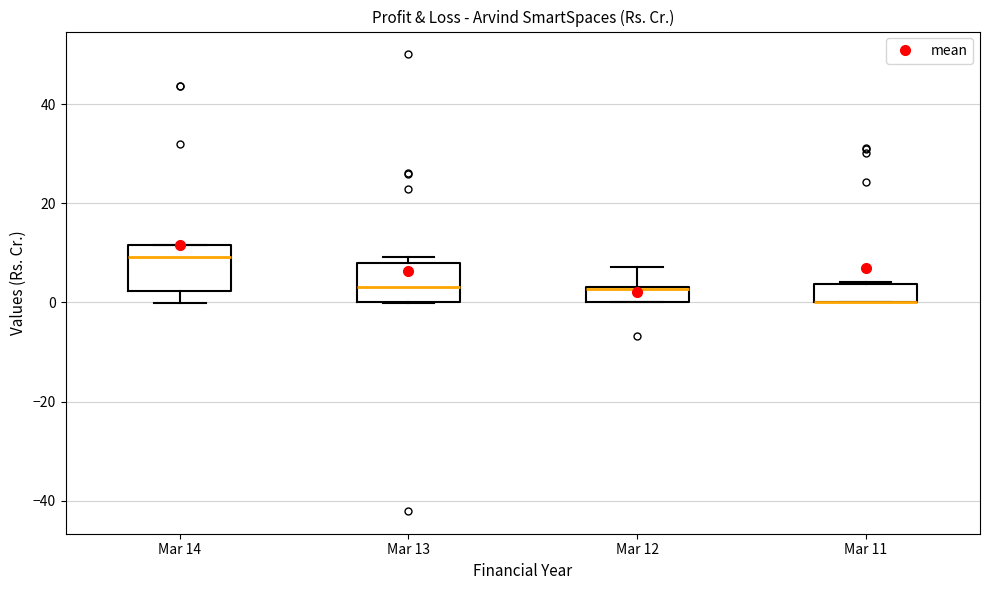

Where is the upper edge of the box for Mar 11 on the y-axis? The values are not printed on the chart, so give them approximately, as read against the axis.

4